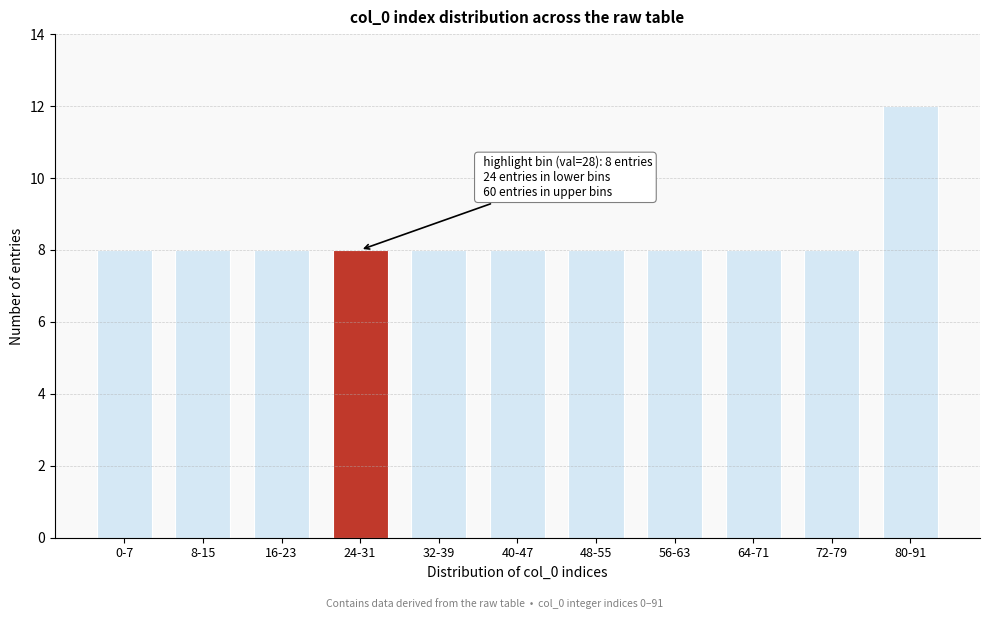

Reading left to right, extract all data points from this chart.

8	8	8	8	8	8	8	8	8	8	12